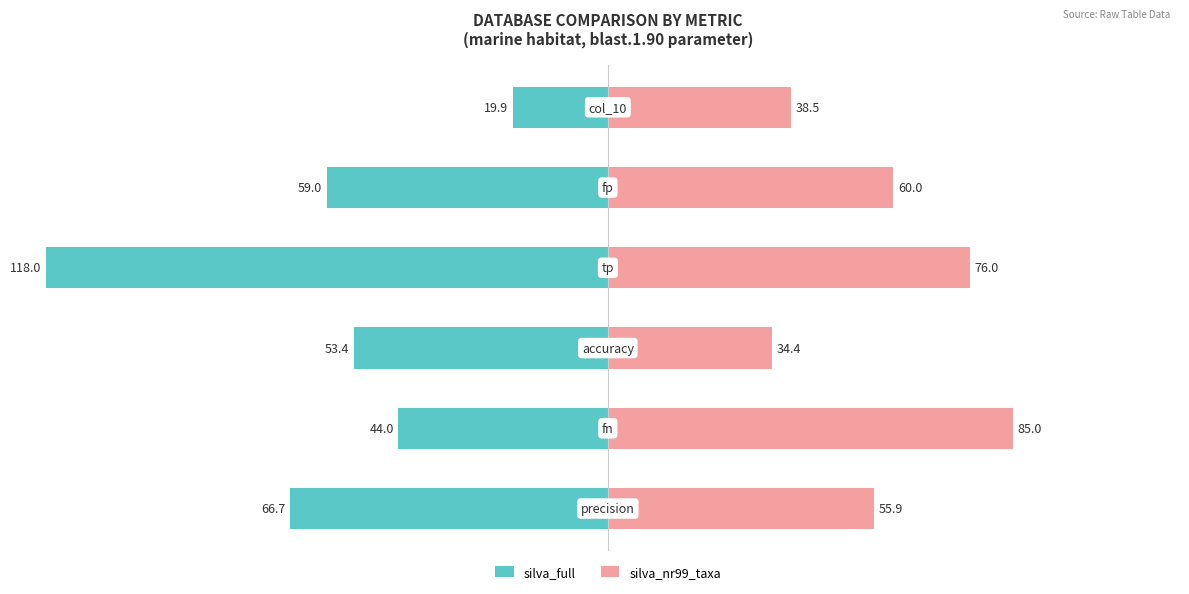

How many data points in silva_nr99_taxa are above 60?

2